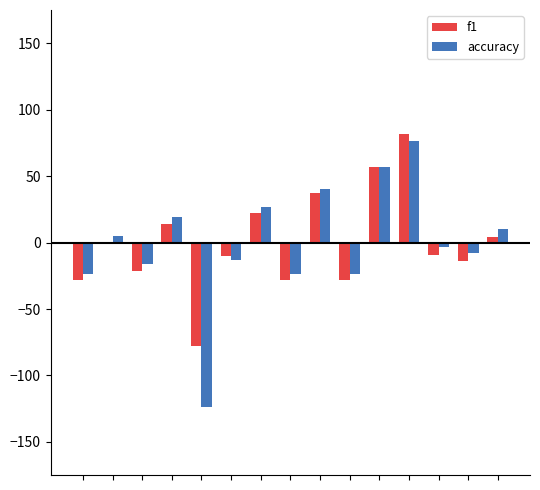

What is the value of the accuracy bar at the 9th from the left?

40.2